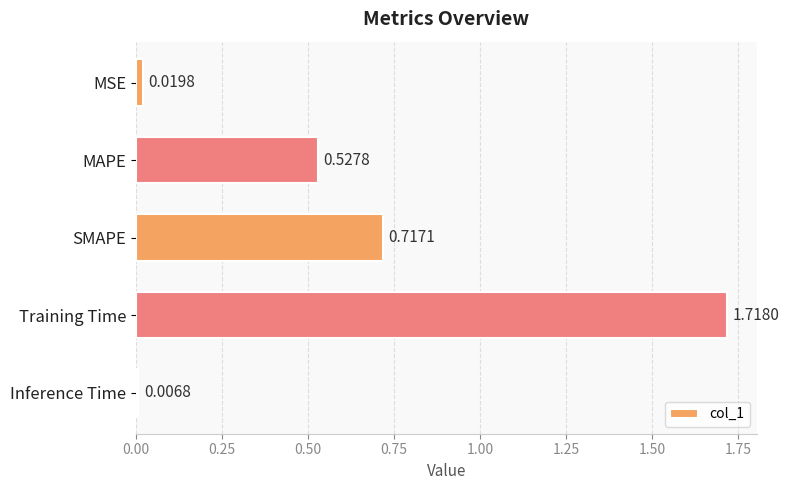

What is the label of the 4th bar from the bottom?

MAPE